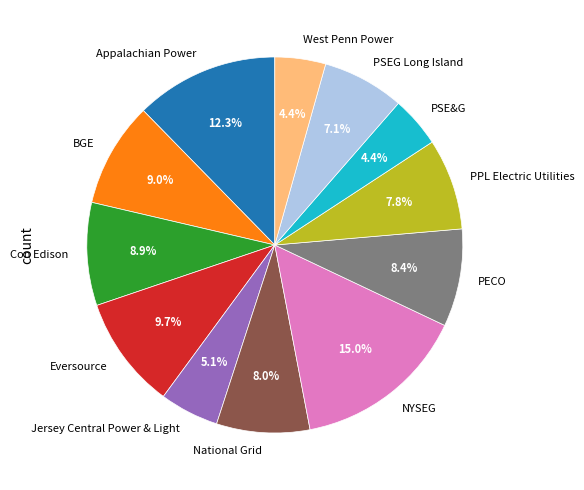

Which has a higher value, NYSEG or BGE?

NYSEG